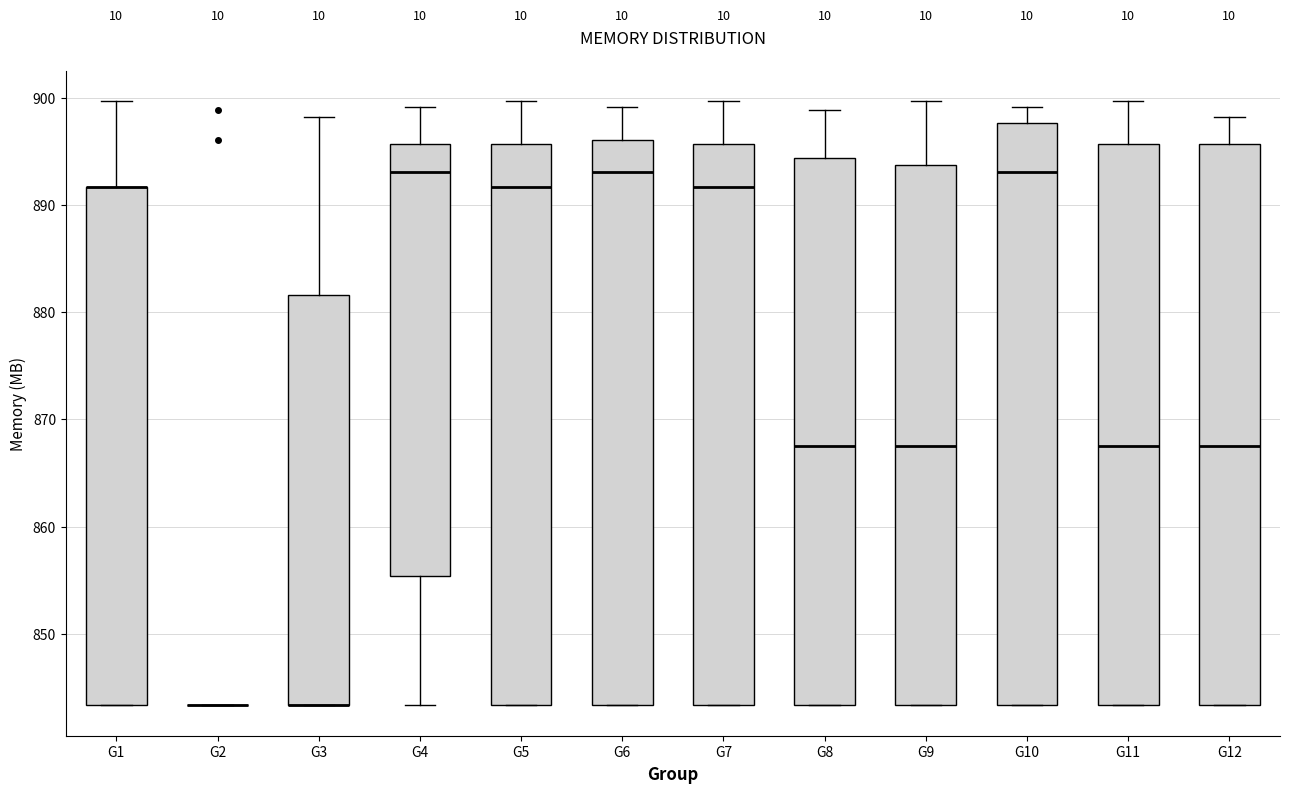

Comparing the boxes themselves (not the whiskers), which one is the tallest?

G10